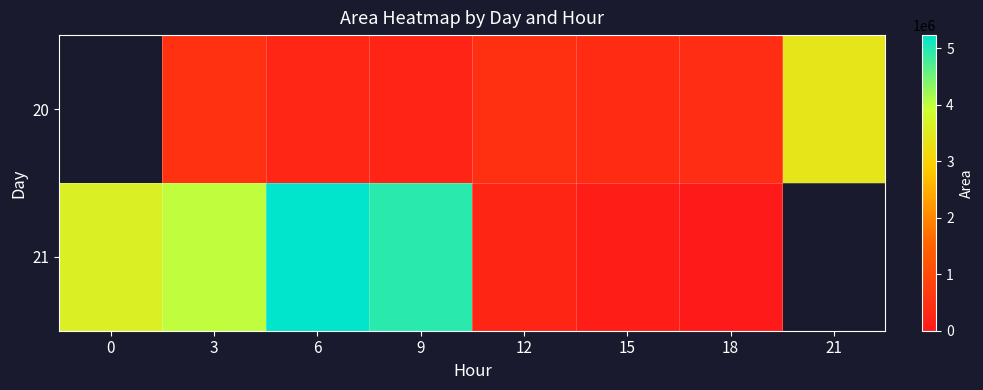

How many data points does each series have?

8